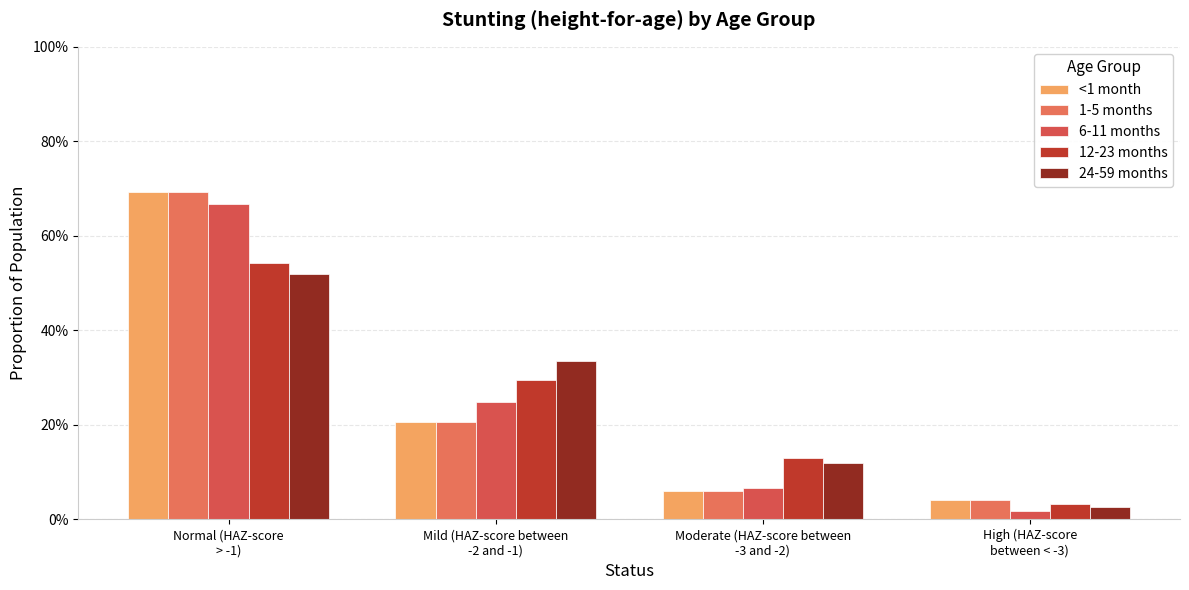

What is the difference between the highest and lowest values at Mild (HAZ-score between
-2 and -1)?

0.1